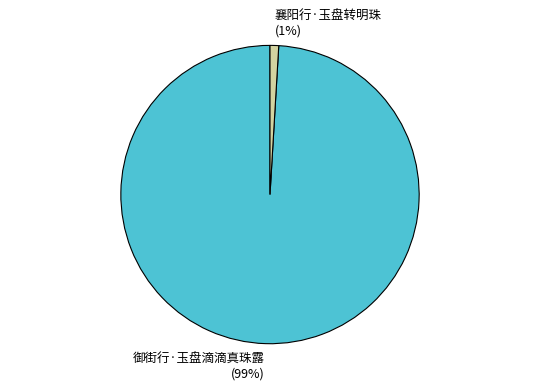

To the nearest percent, what is the difference between the largest and smallest slice percentages?

98%